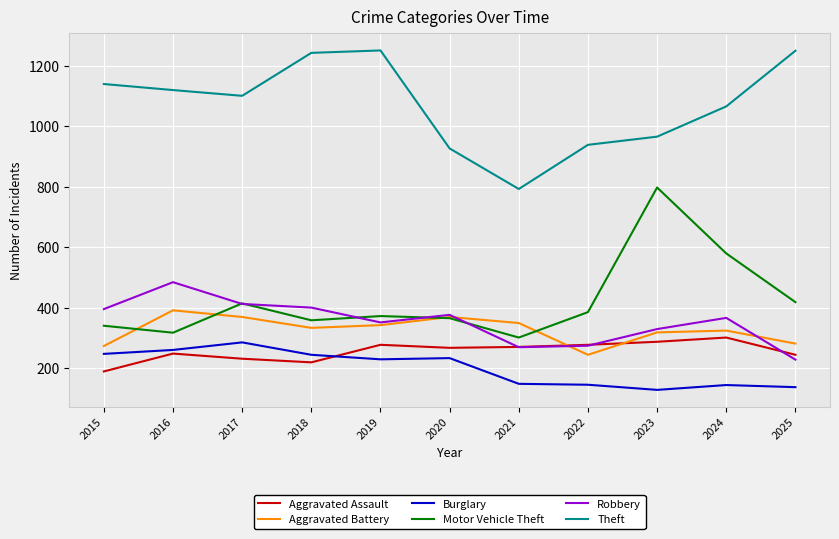

Rank the series at 2016 from lowest to highest value.

Aggravated Assault, Burglary, Motor Vehicle Theft, Aggravated Battery, Robbery, Theft